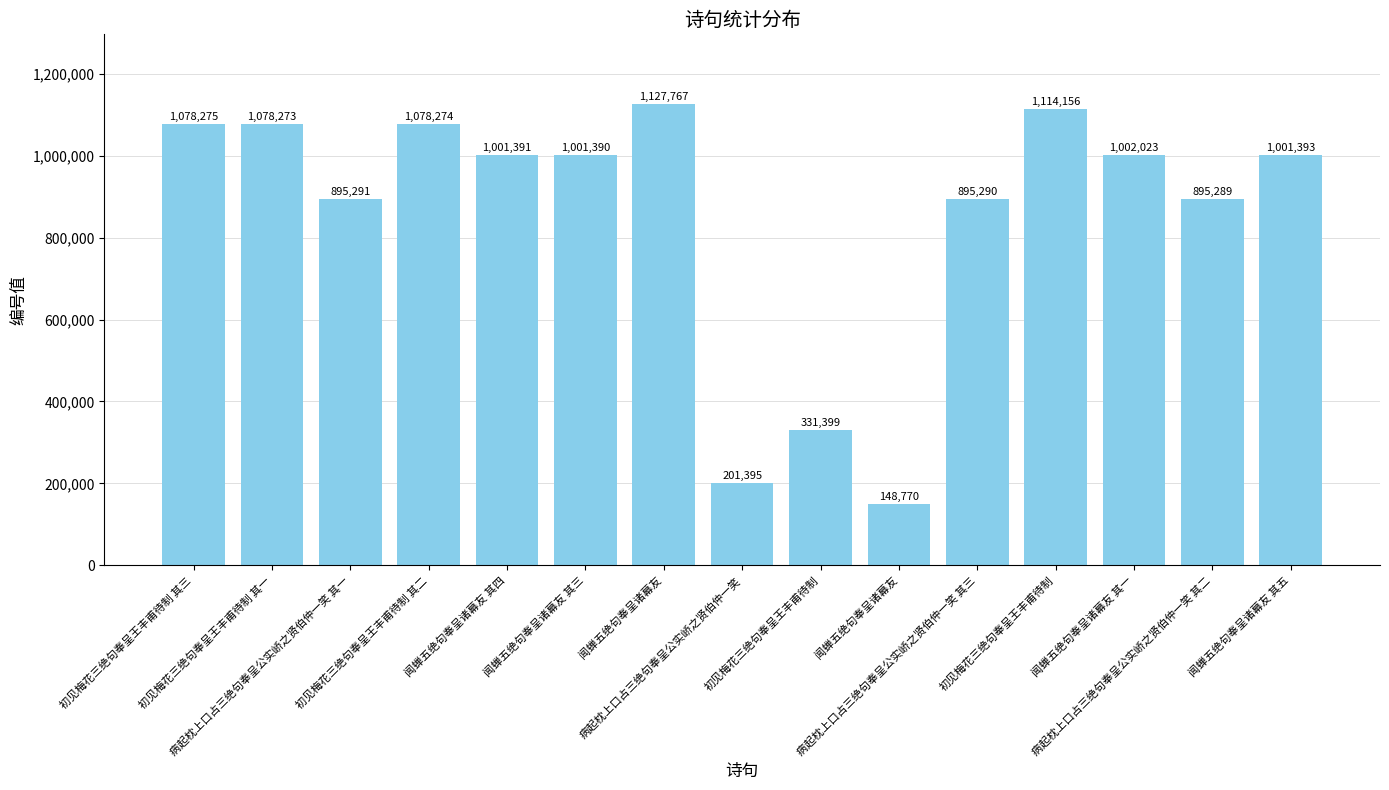

How many distinct data groups are displayed?

1